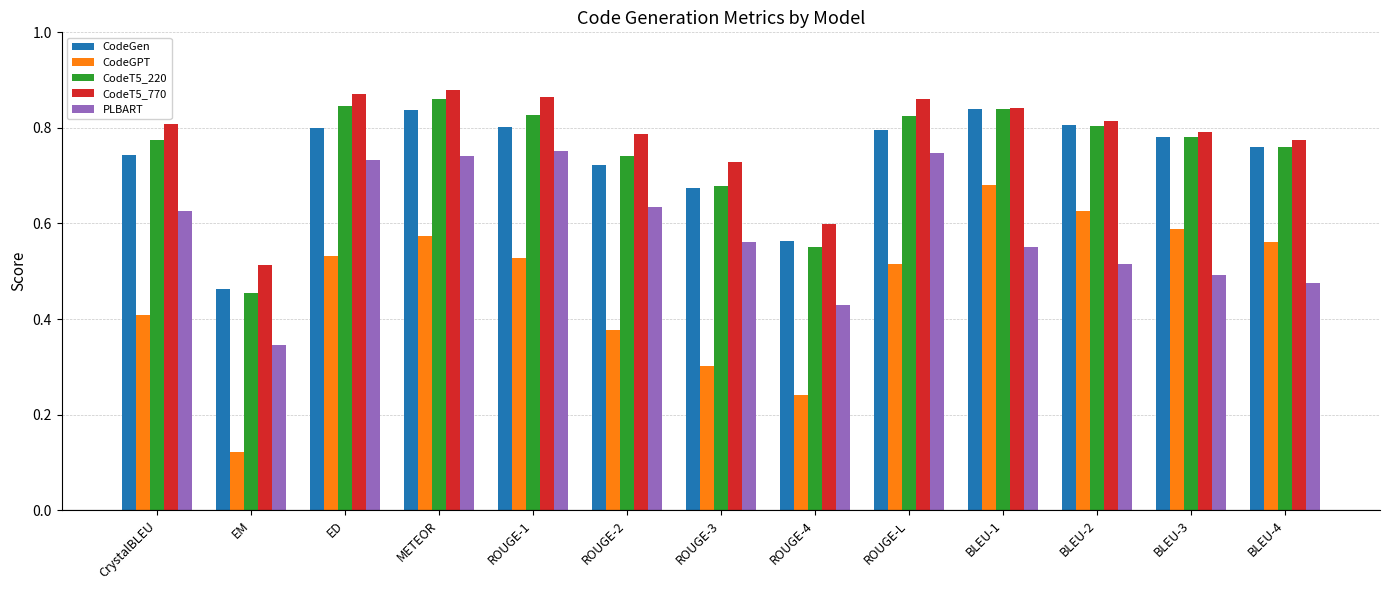

Where is PLBART nearest to the value 0?

EM